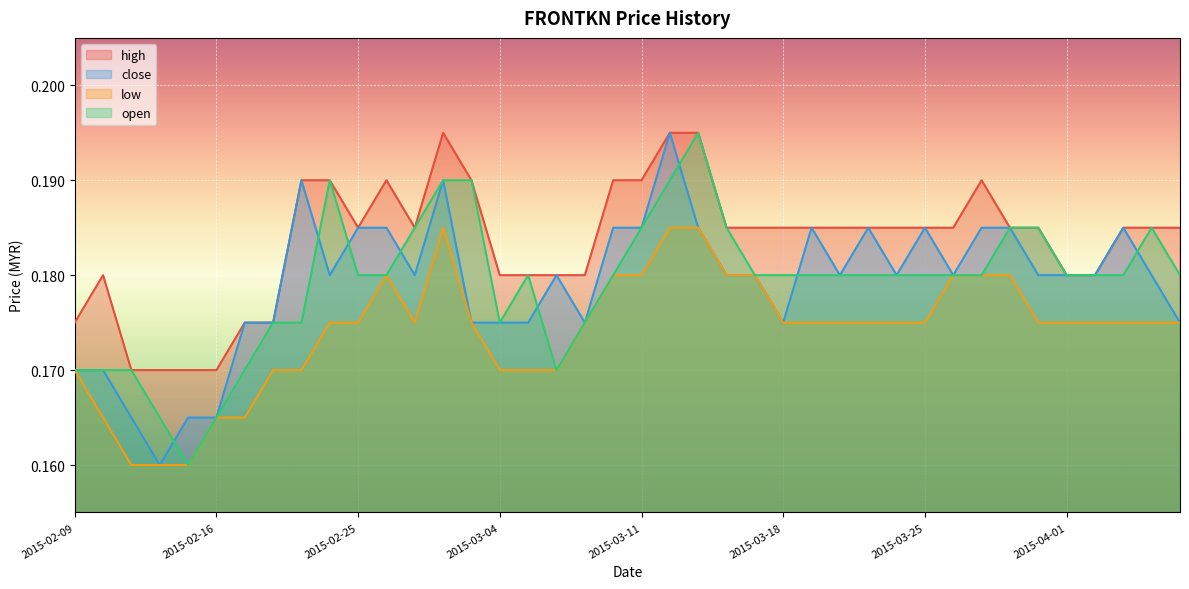

Is it true that close equals 0.2 at 2015-03-20?

True